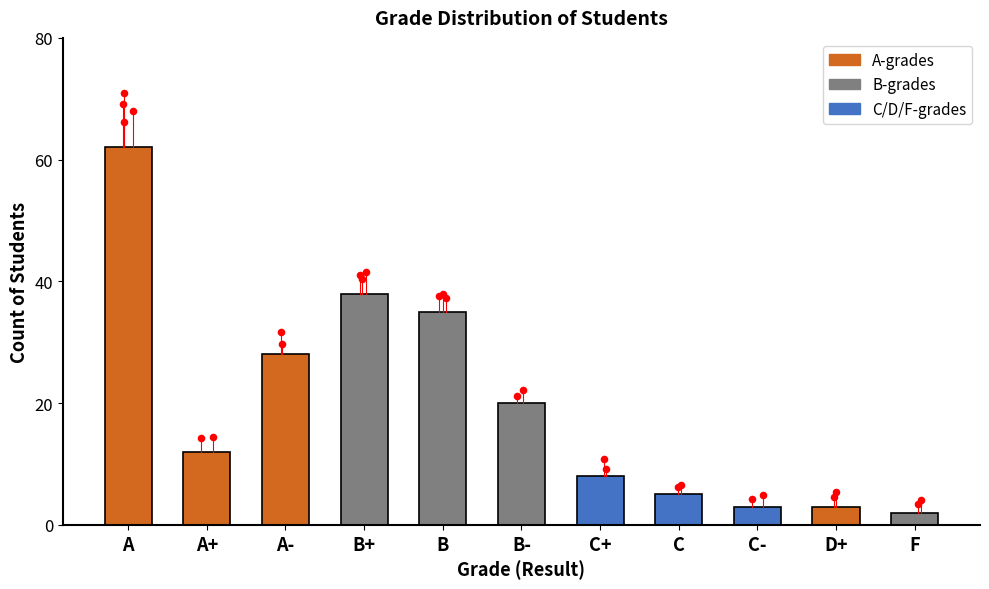

What is the change in value from A to A+?

-50